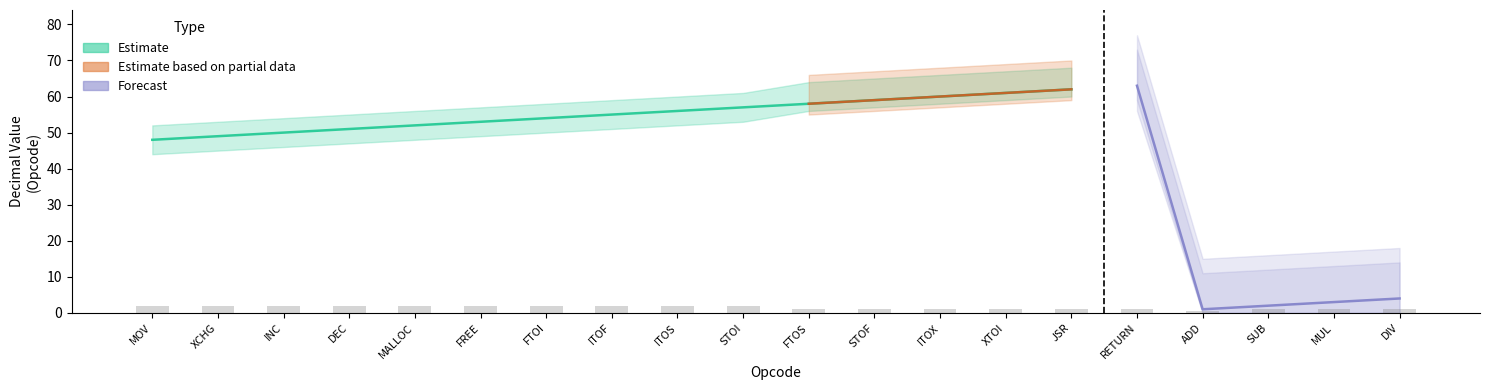

At which category is the sum across all series the highest?

RETURN